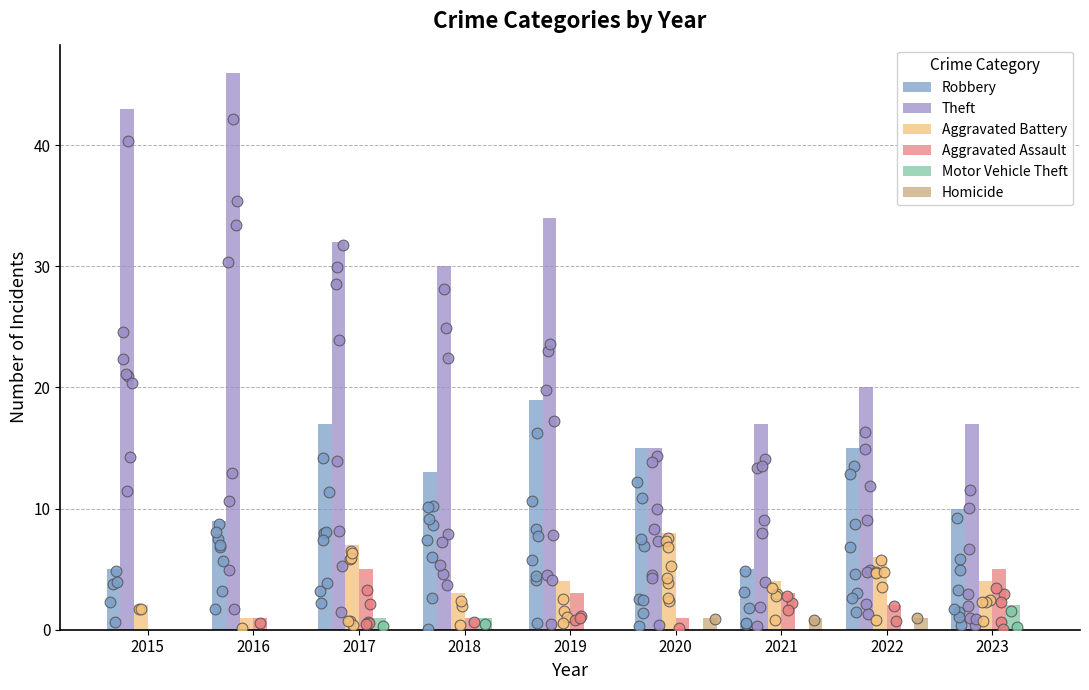

What is the total value across all series at 2015?

50